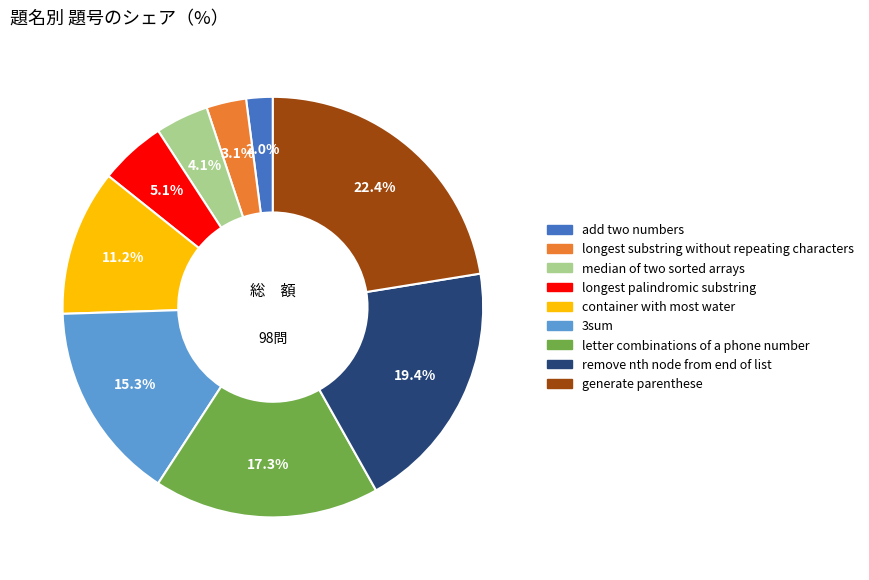

Between remove nth node from end of list and generate parenthese, which is larger?

generate parenthese